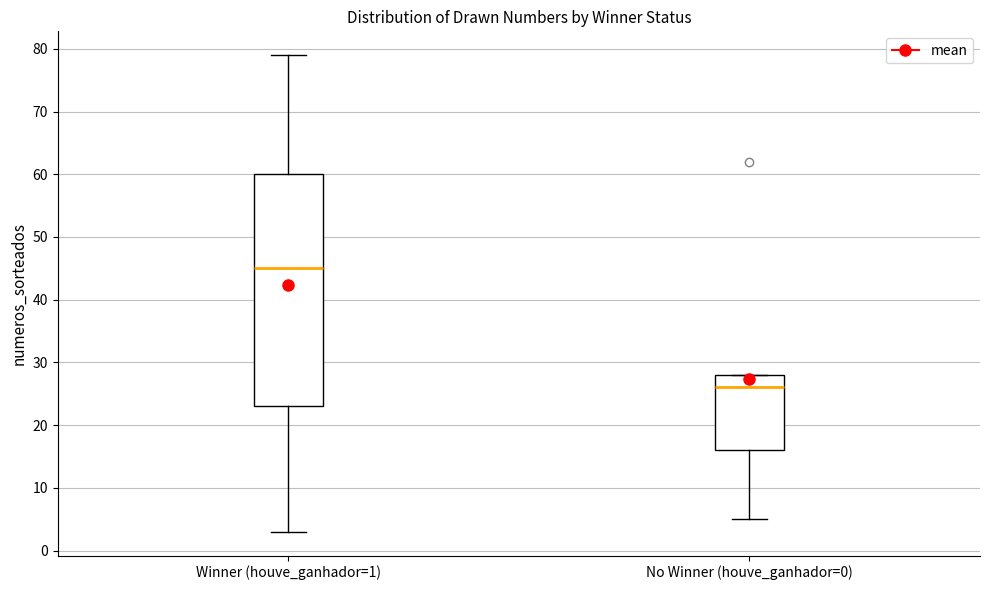

Where is the upper edge of the box for Winner (houve_ganhador=1) on the y-axis? The values are not printed on the chart, so give them approximately, as read against the axis.

60